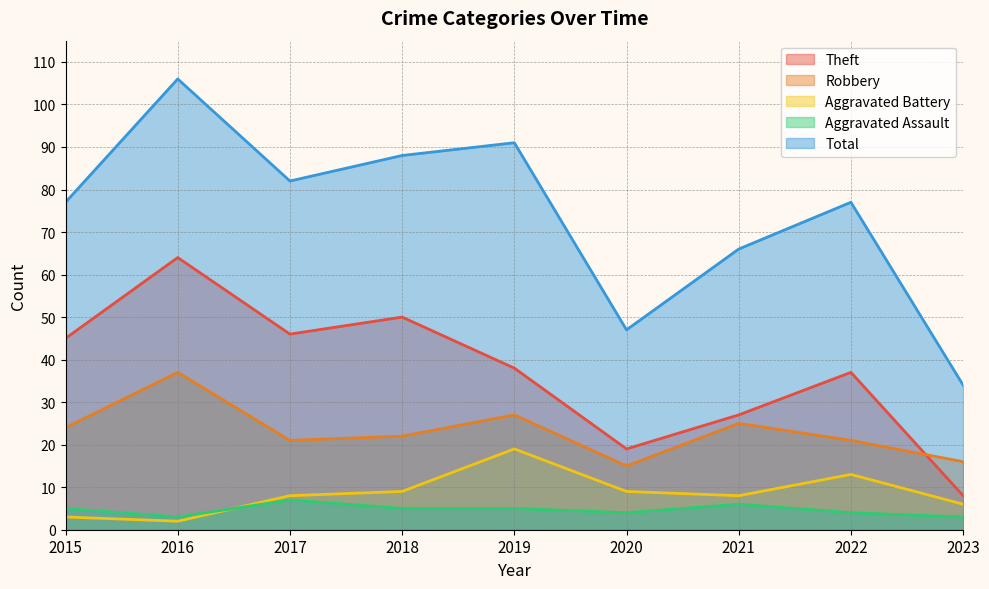

Reading left to right, extract all data points from this chart.

Theft: 45	64	46	50	38	19	27	37	8
Robbery: 24	37	21	22	27	15	25	21	16
Aggravated Battery: 3	2	8	9	19	9	8	13	6
Aggravated Assault: 5	3	7	5	5	4	6	4	3
Total: 77	106	82	88	91	47	66	77	34